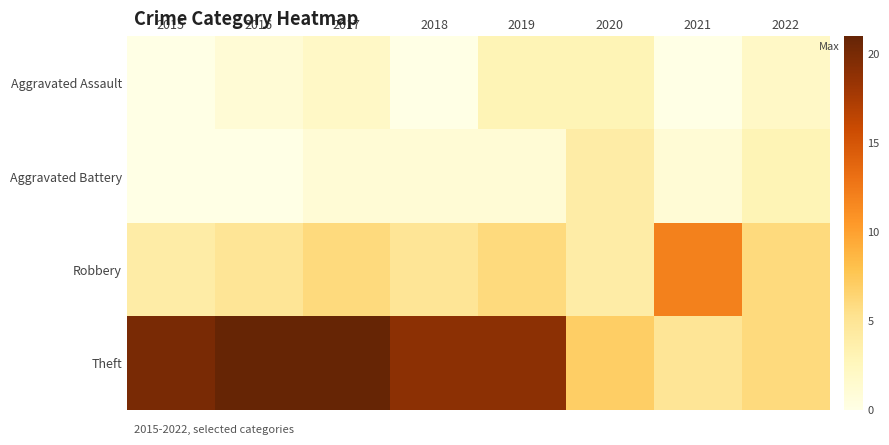

What is the difference between the highest and lowest values at 2016?

21